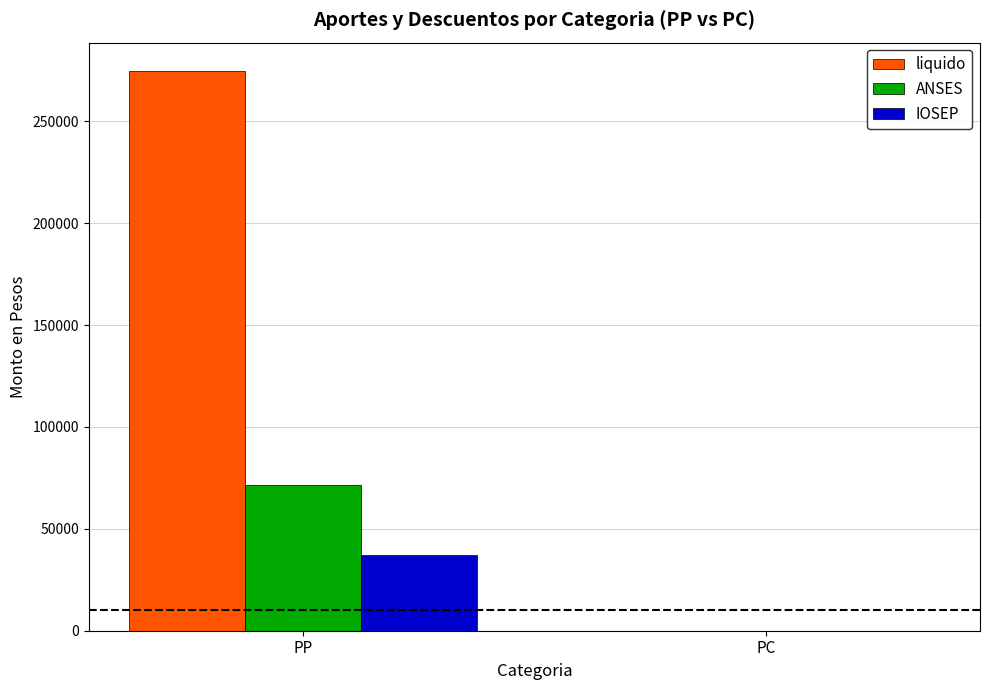

How many positive values does the liquido series have?

1